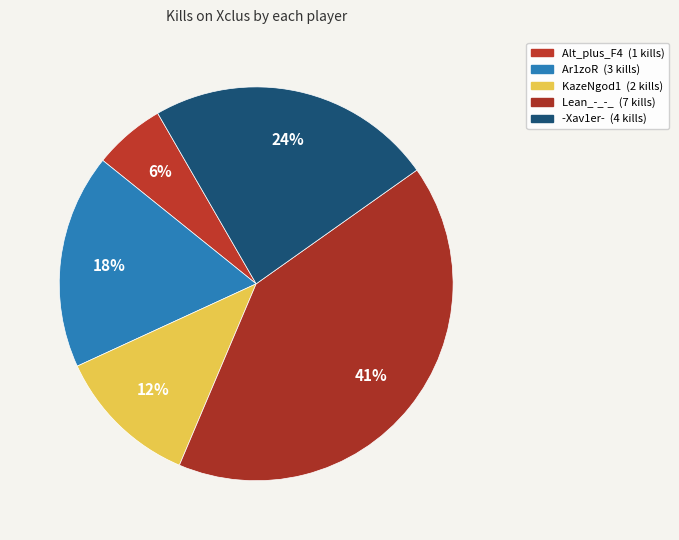

How many segments does this pie chart have?

5